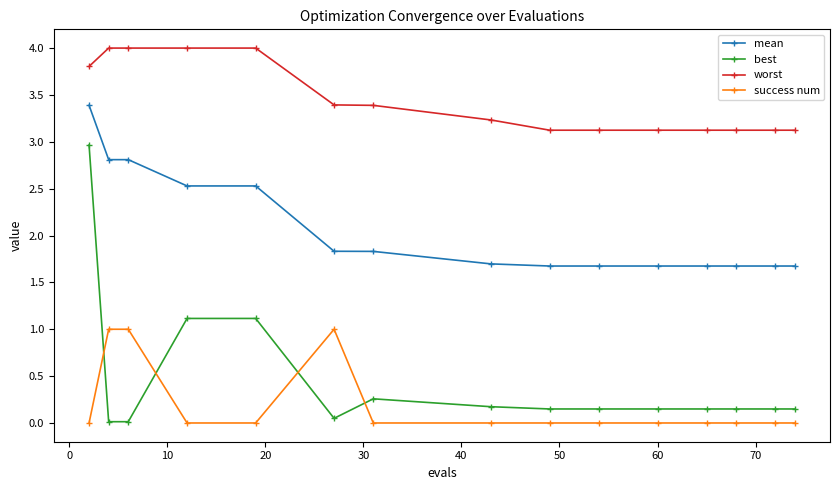

List the series in order of their peak value, lowest first.

success num, best, mean, worst